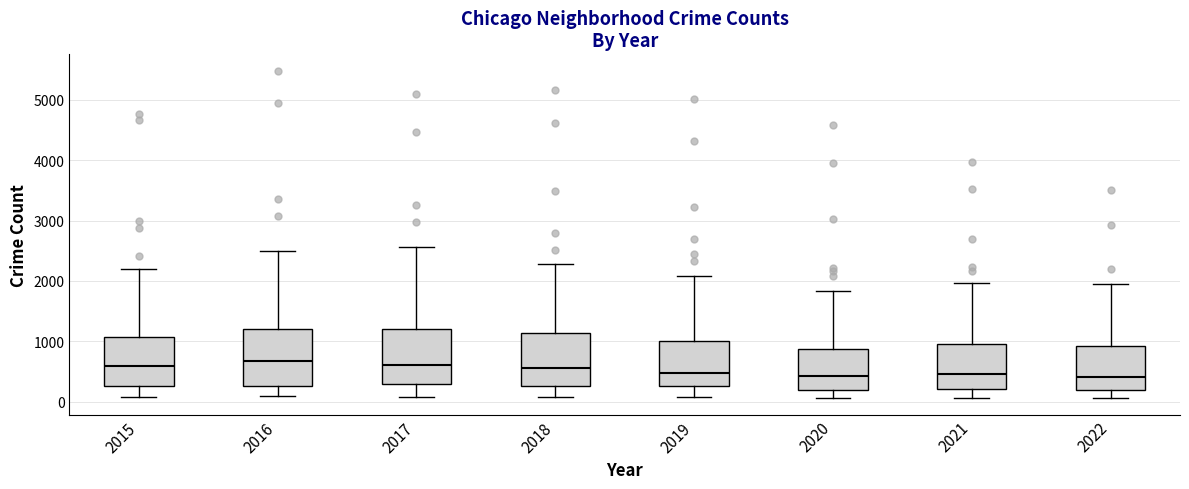

Reading left to right, transcribe this box plot: for each box, give where its median line is, the range the box spans, and where its two whiskers end, as read against the y-axis. The values are not printed on the chart, so give them approximately, as read against the axis.

2015: median 600, box 300 to 1100, whiskers 100 to 2200
2016: median 700, box 300 to 1200, whiskers 100 to 2500
2017: median 600, box 300 to 1200, whiskers 100 to 2600
2018: median 600, box 300 to 1100, whiskers 100 to 2300
2019: median 500, box 300 to 1000, whiskers 100 to 2100
2020: median 400, box 200 to 900, whiskers 100 to 1800
2021: median 500, box 200 to 1000, whiskers 100 to 2000
2022: median 400, box 200 to 900, whiskers 100 to 1900